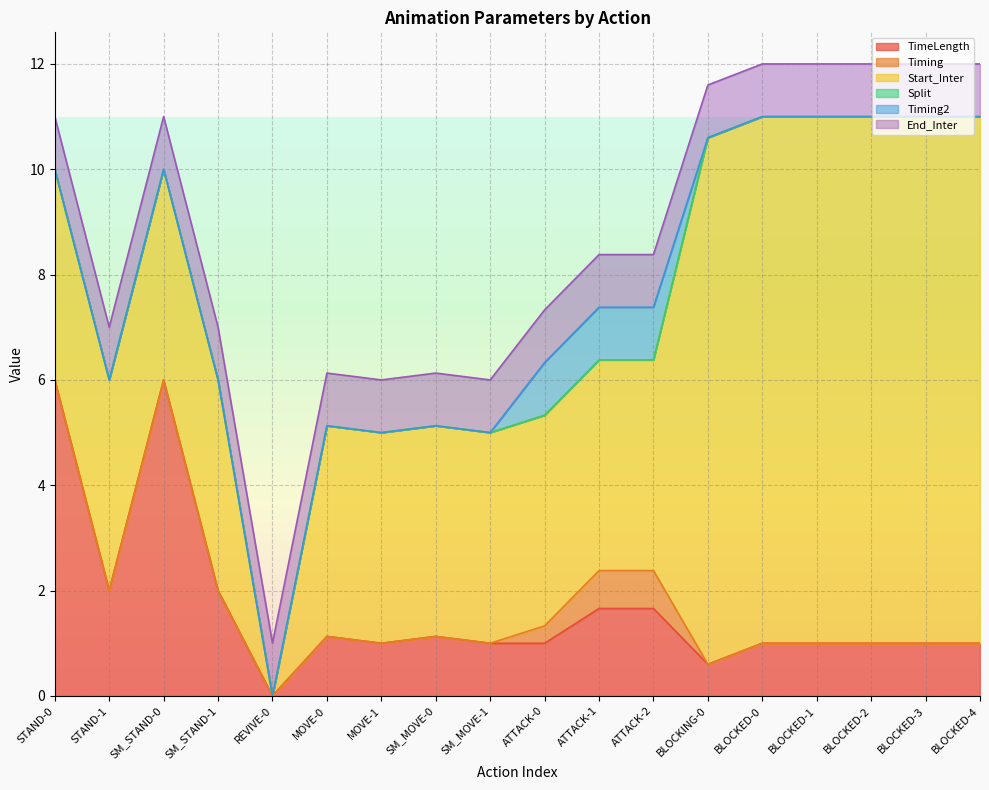

The value of TimeLength at MOVE-0 is 1.8. True or false?

False